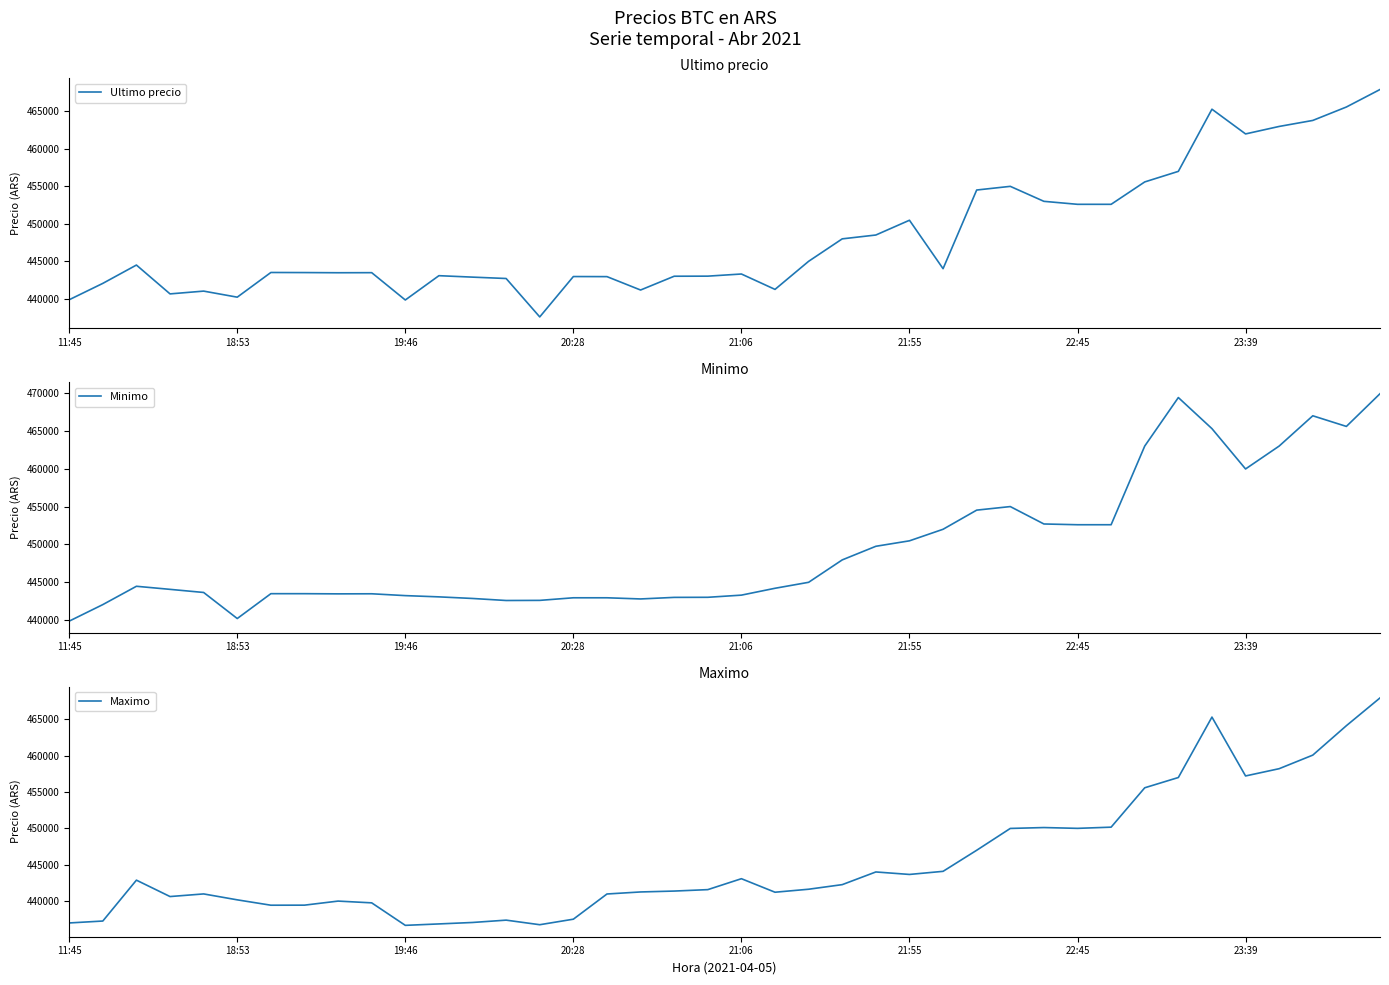

Which series has the largest total across all categories?

Minimo